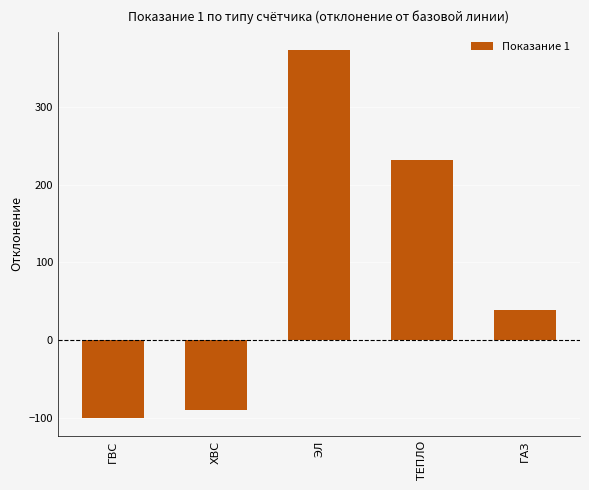

How many data points are less than 38?

2